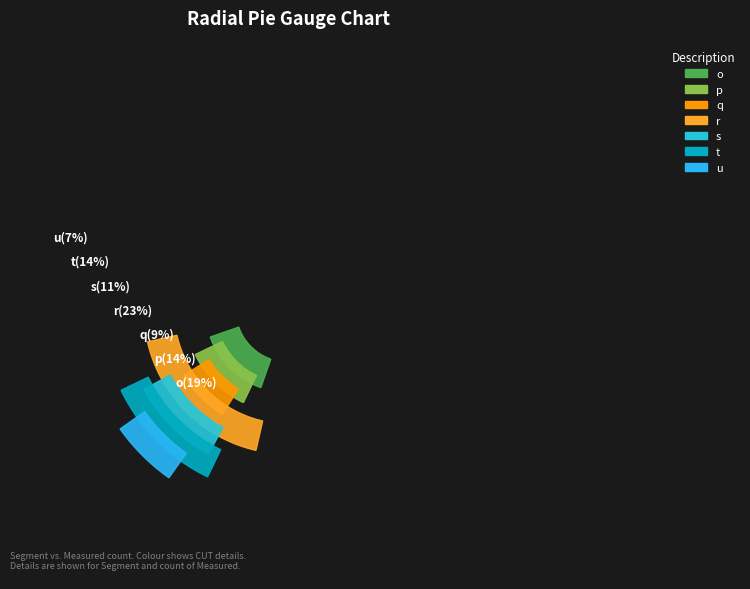

Which slice is the largest?

r